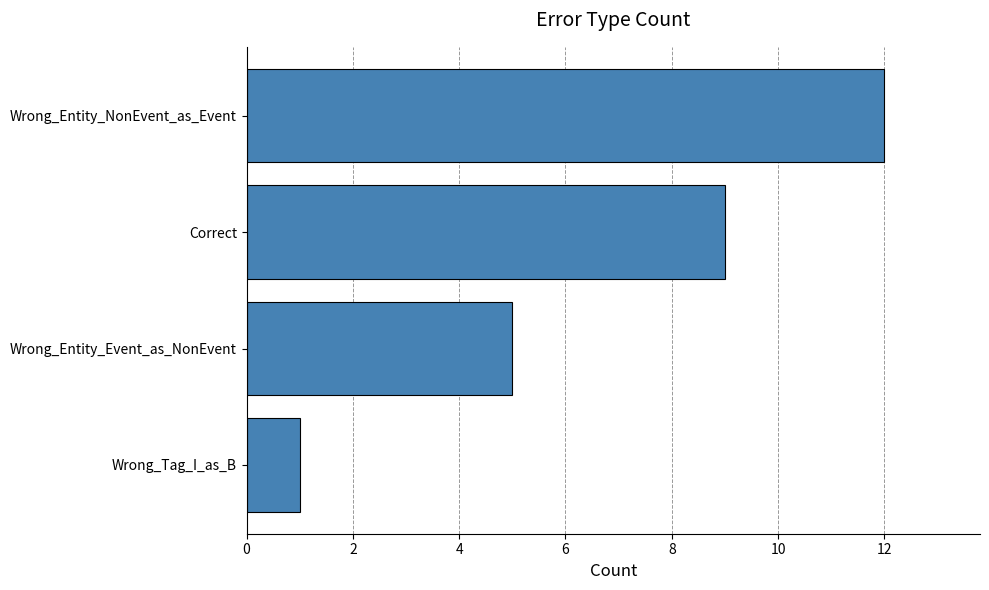

Which has a higher value, Wrong_Entity_Event_as_NonEvent or Correct?

Correct